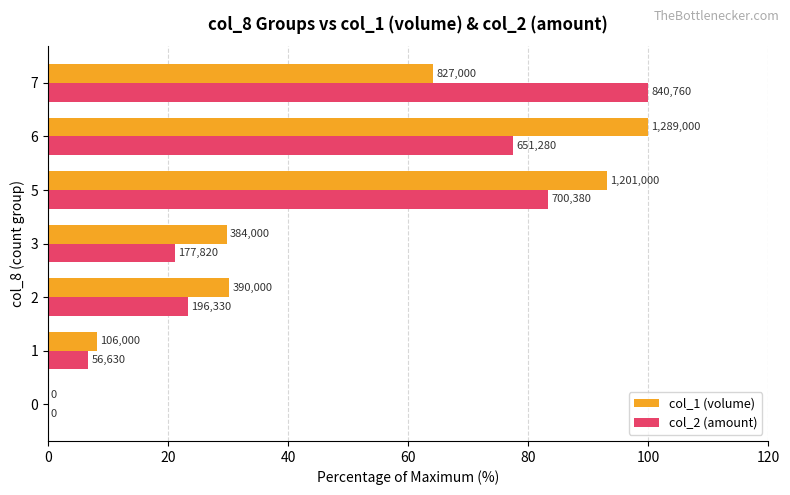

What are all the series names shown in the legend?

col_1 (volume), col_2 (amount)